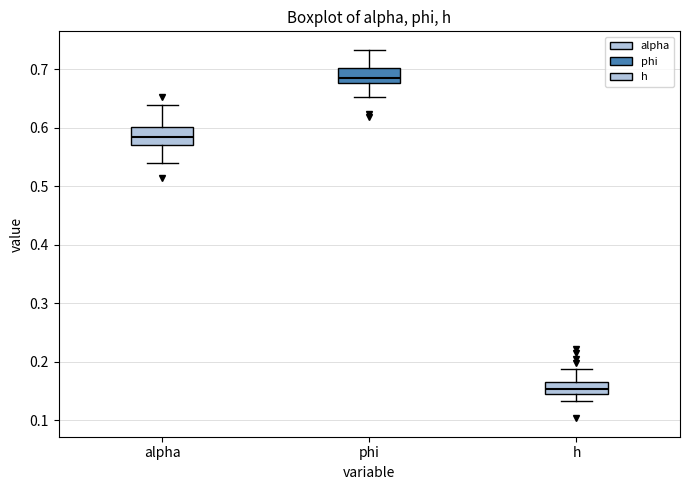

Reading left to right, read every box against the y-axis: the position of its median line, the range the box covers, and the ends of its whiskers. The values are not printed on the chart, so give them approximately, as read against the axis.

alpha: median 0.58, box 0.57 to 0.60, whiskers 0.54 to 0.64
phi: median 0.68 (inside the box), box 0.68 to 0.70, whiskers 0.65 to 0.73
h: median 0.15, box 0.14 to 0.17, whiskers 0.13 to 0.19